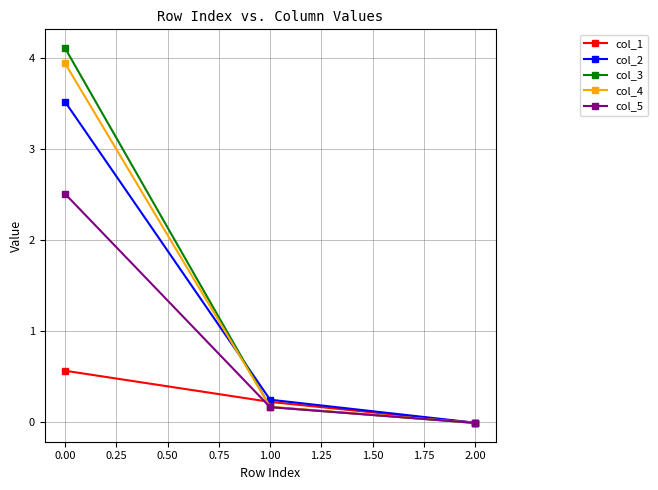

Is the value of col_3 at 2.00 greater than the value of col_5 at 0.00?

No